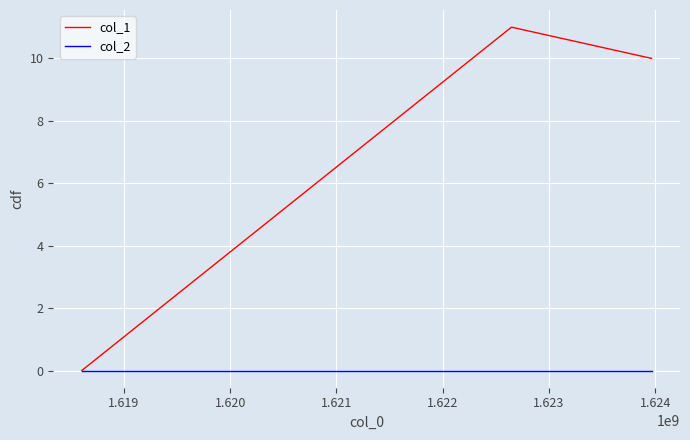

Which series has the largest total across all categories?

col_1